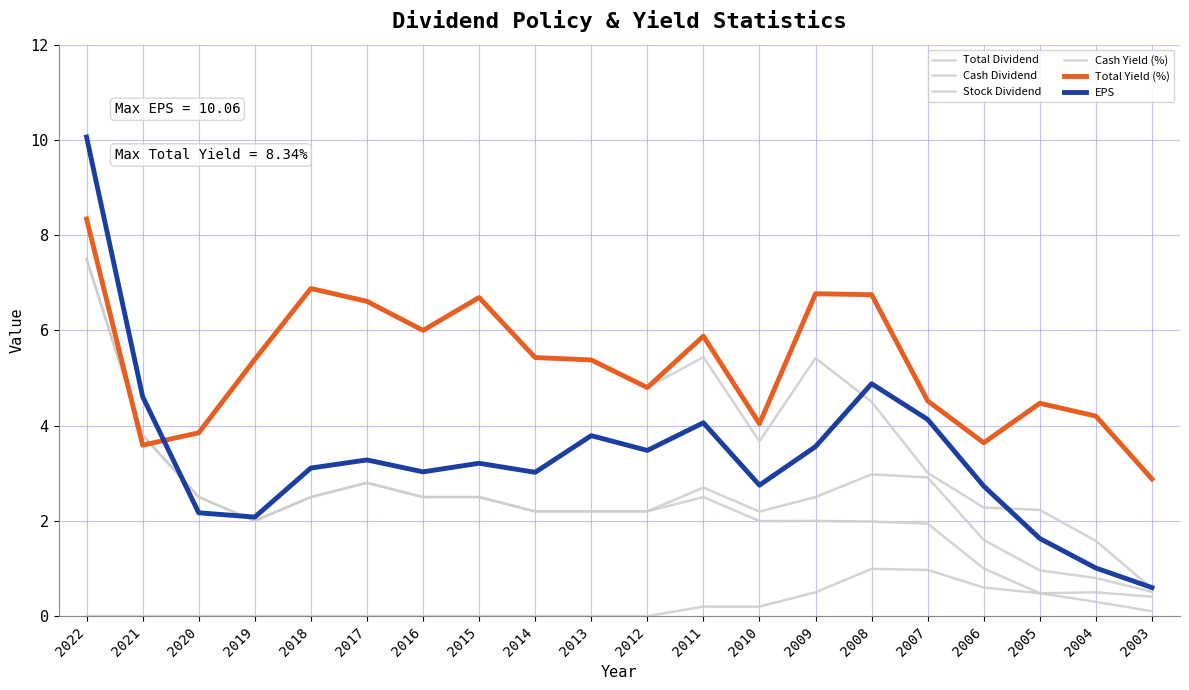

Where is Stock Dividend nearest to the value 0?

2022